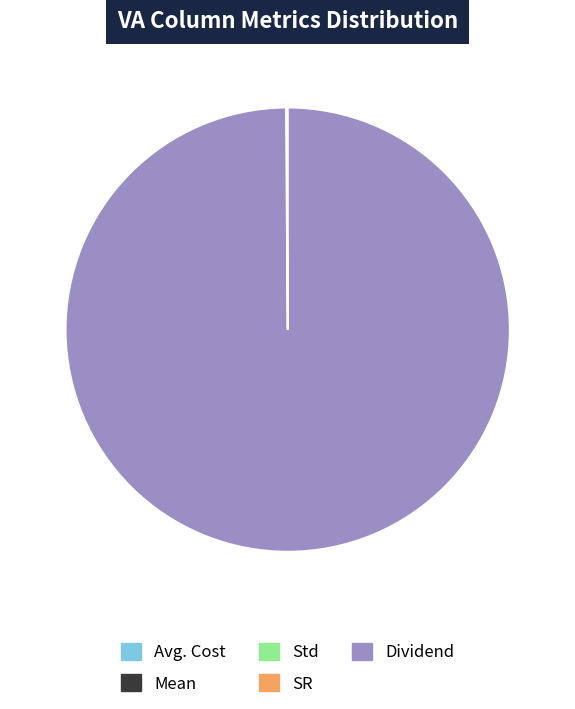

What is the largest slice in the pie chart?

Dividend